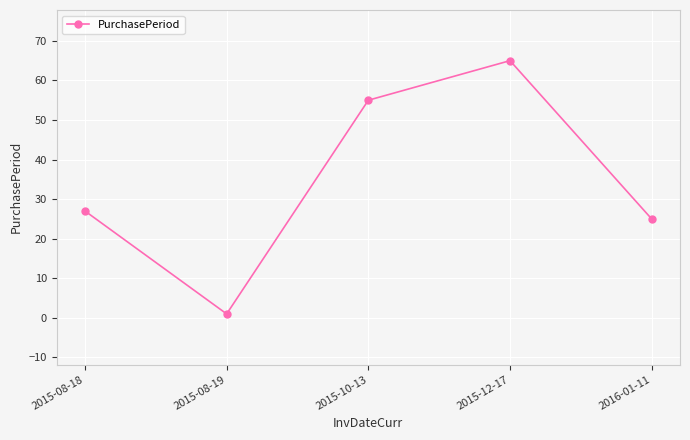

Reading left to right, what are all the values shown in this chart?

27	1	55	65	25